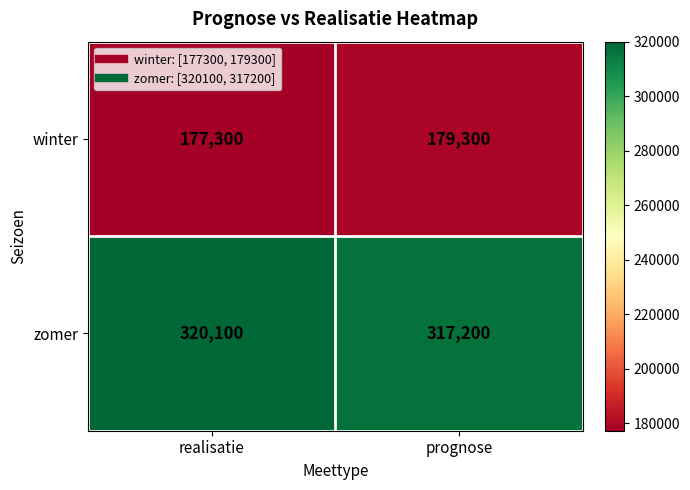

The value of zomer at prognose is 317200. True or false?

True